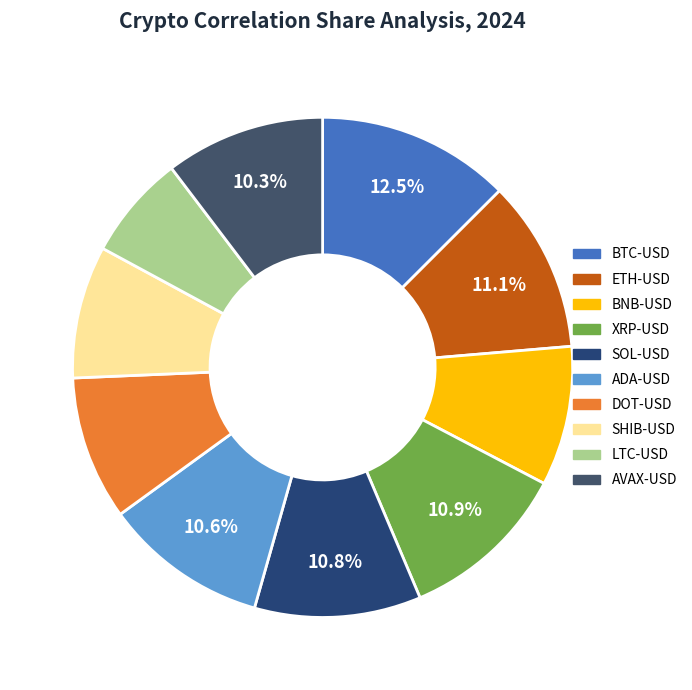

To the nearest percent, what is the difference between the largest and smallest slice percentages?

6%